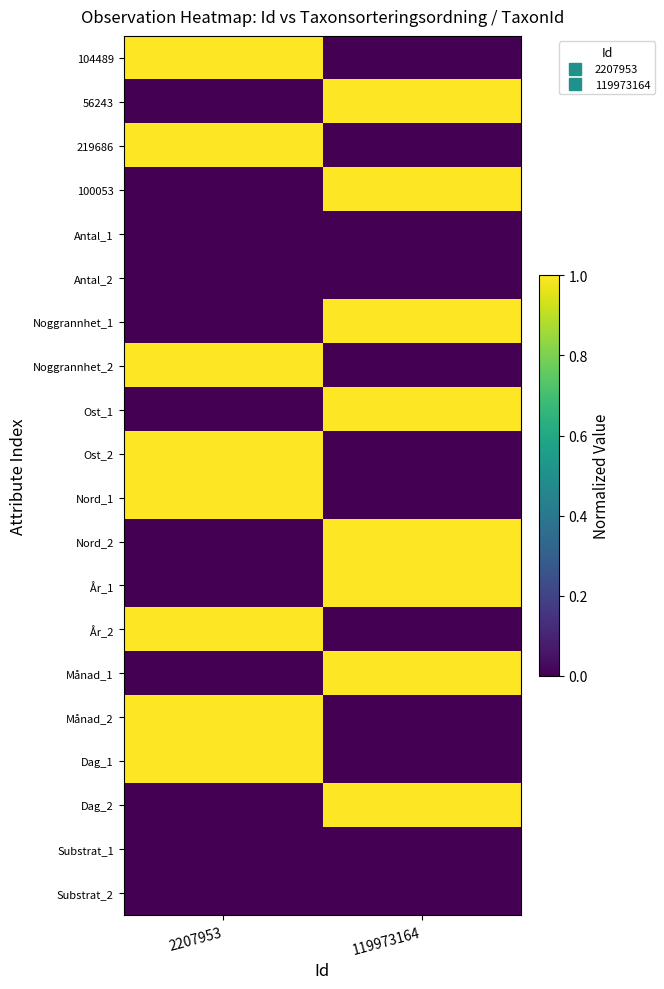

Which series has the largest total across all categories?

104489